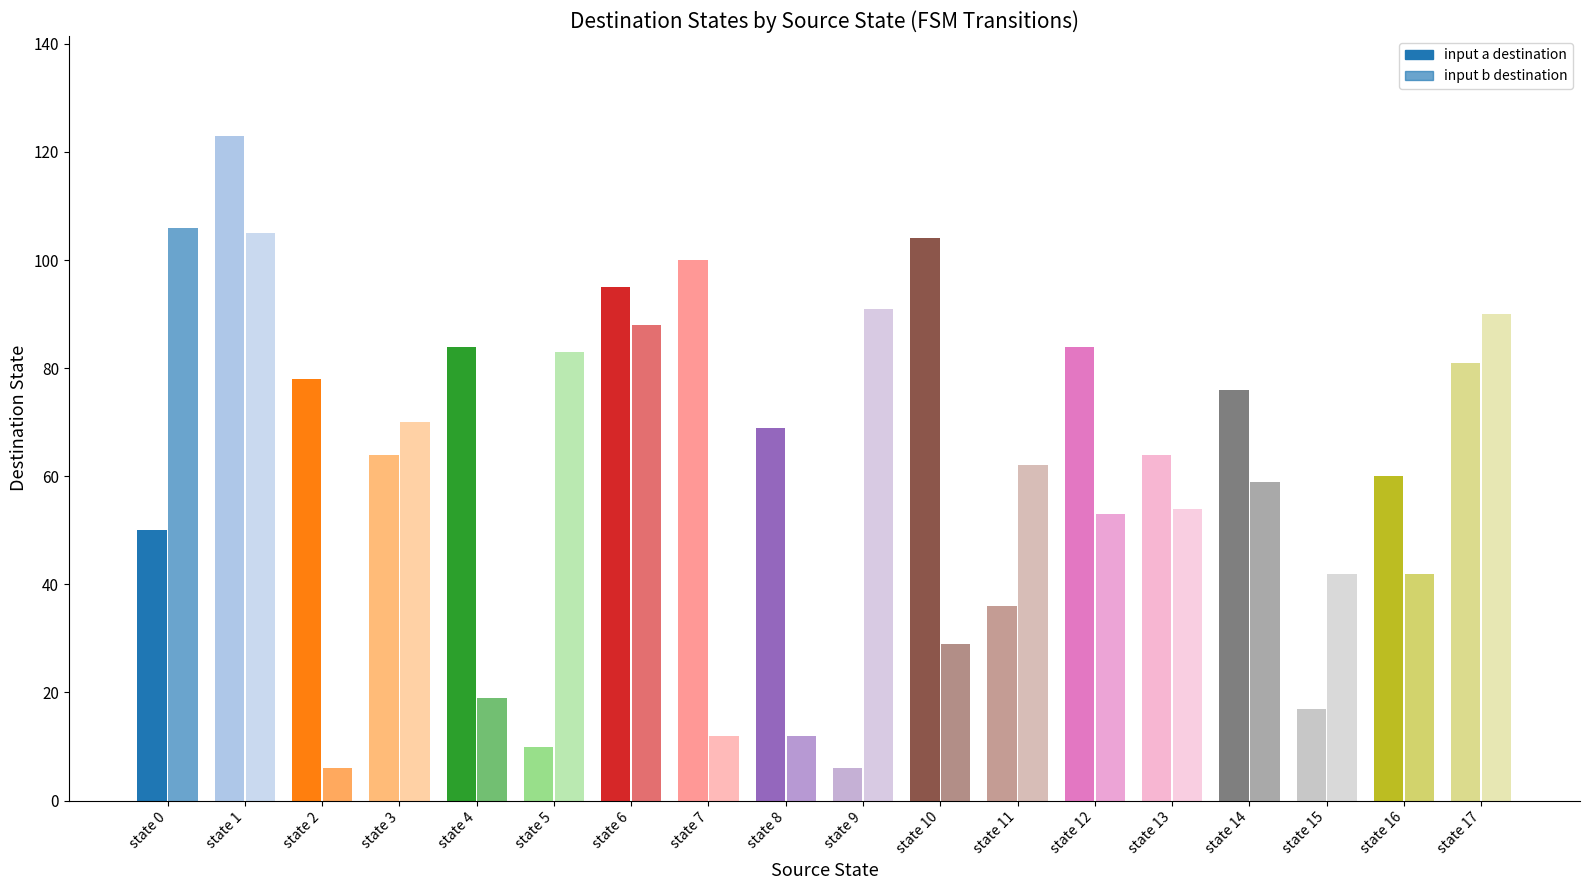

Which has a higher value, state 3 or state 17?

state 17